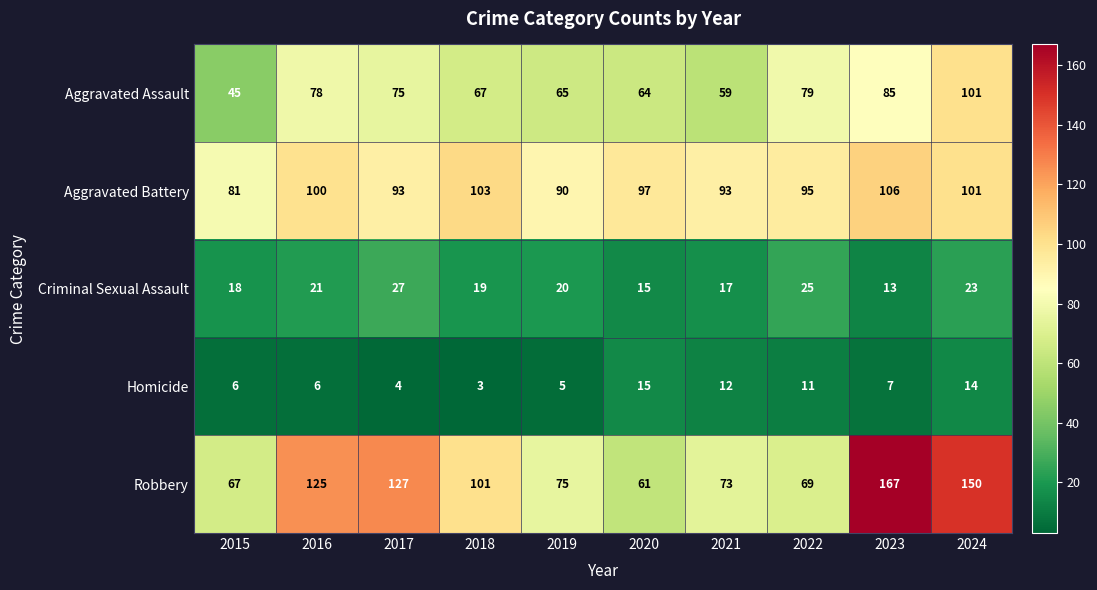

Is it true that Aggravated Battery equals 24 at 2017?

False